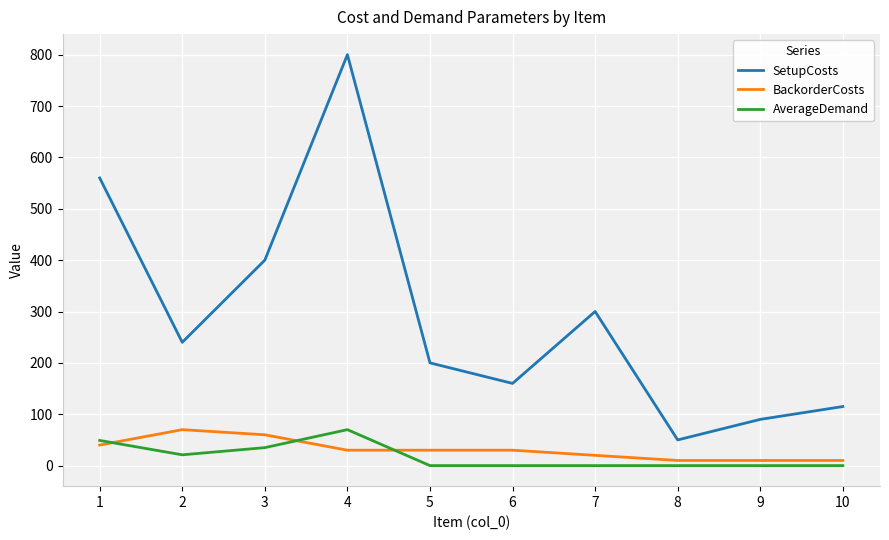

At which label does SetupCosts reach its minimum?

8